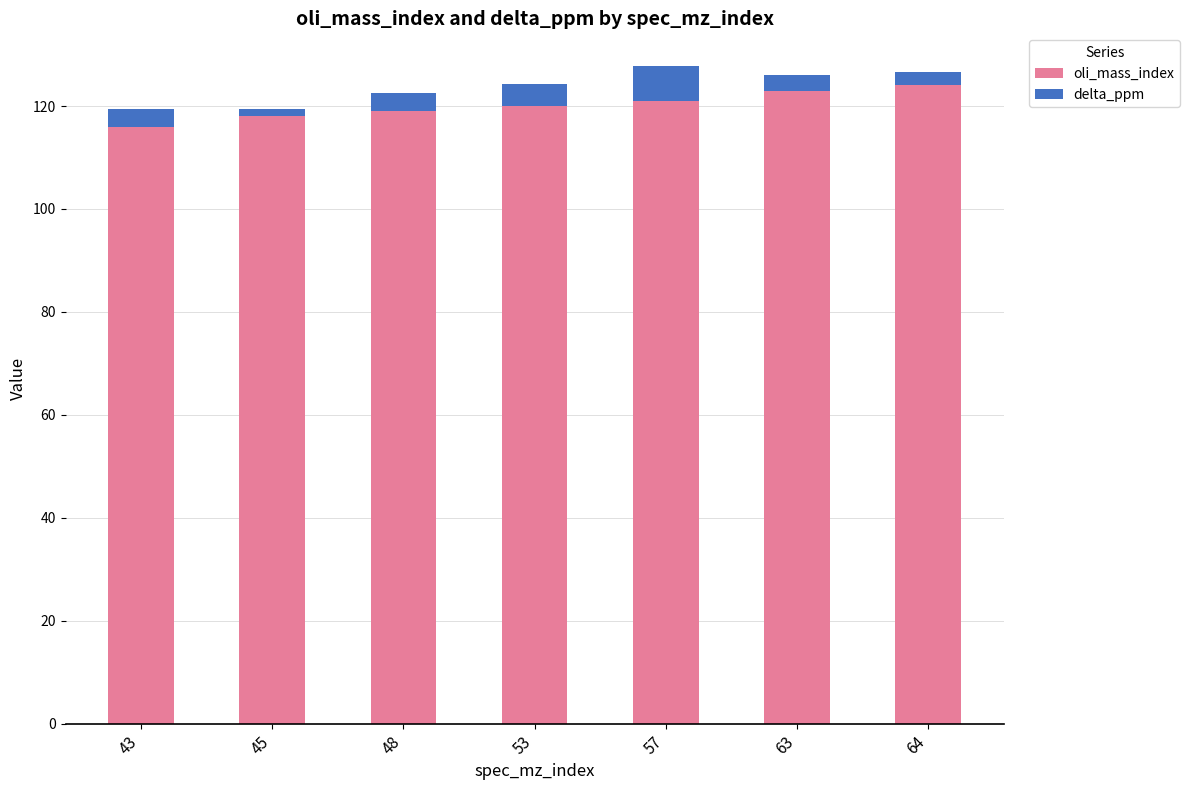

What is the difference between the maximum and minimum values in the oli_mass_index series?

8.0